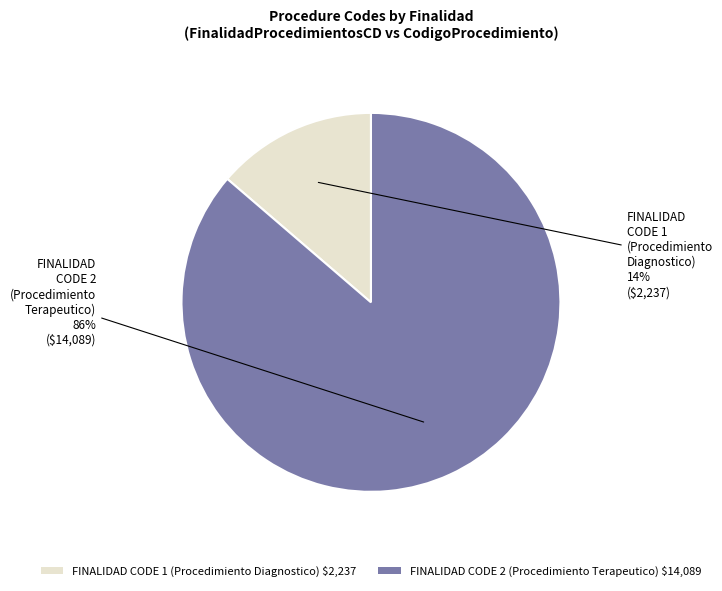

Rank the categories by value from highest to lowest.

FINALIDAD CODE 2 (Procedimiento Terapeutico) $14,089, FINALIDAD CODE 1 (Procedimiento Diagnostico) $2,237